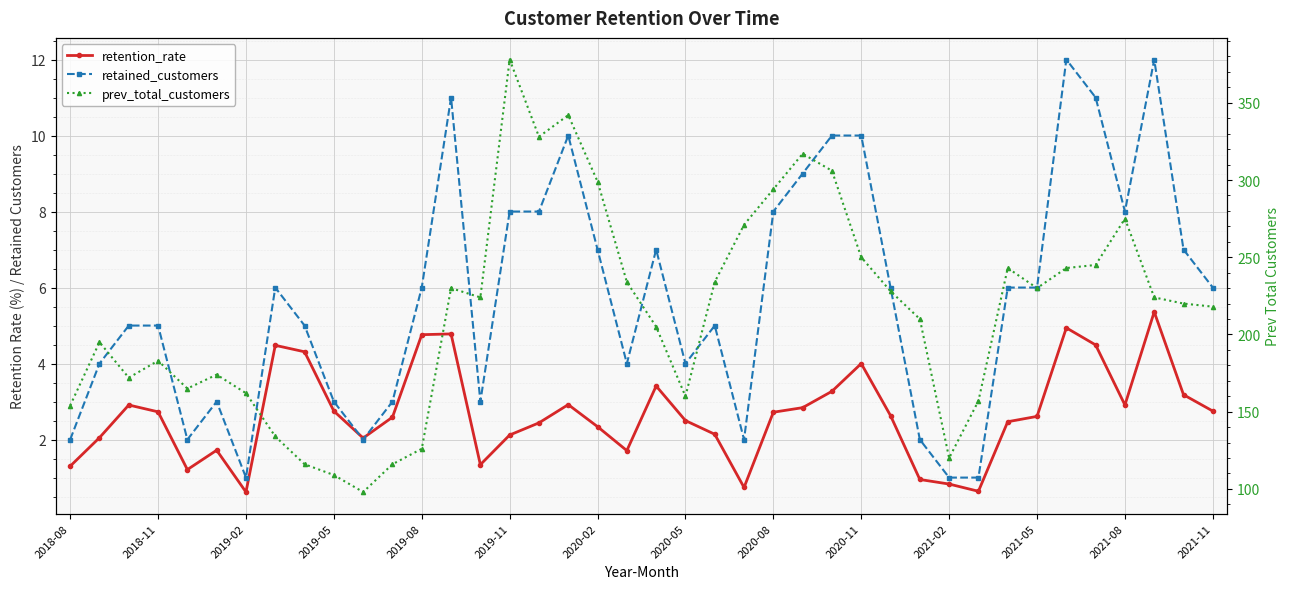

Where is prev_total_customers nearest to the value 238?

19